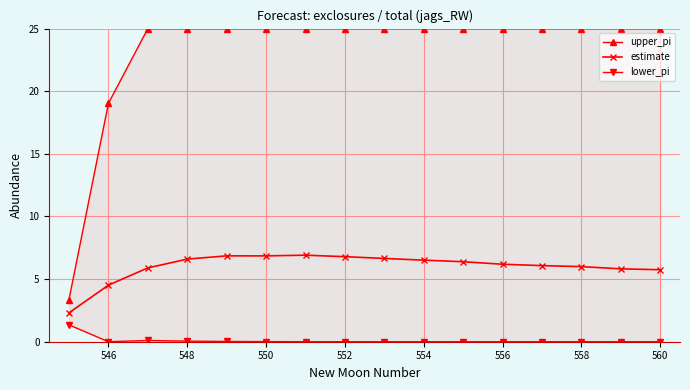

List the series in order of their peak value, highest first.

upper_pi, estimate, lower_pi